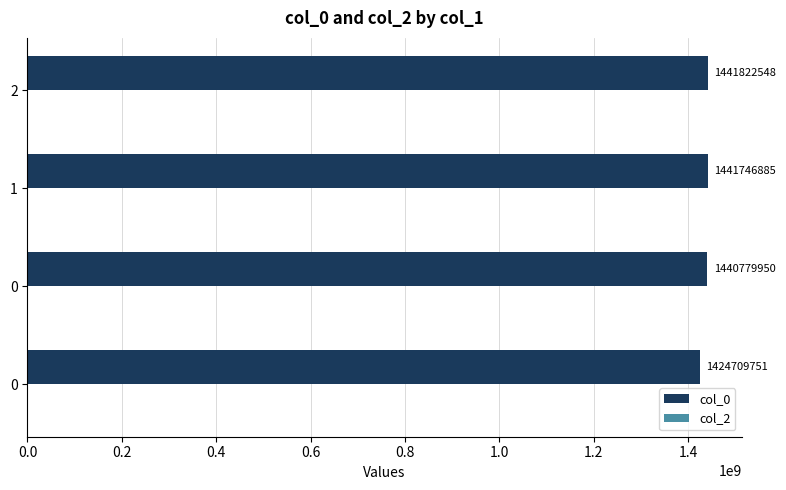

Which category has the highest value across all series?

2